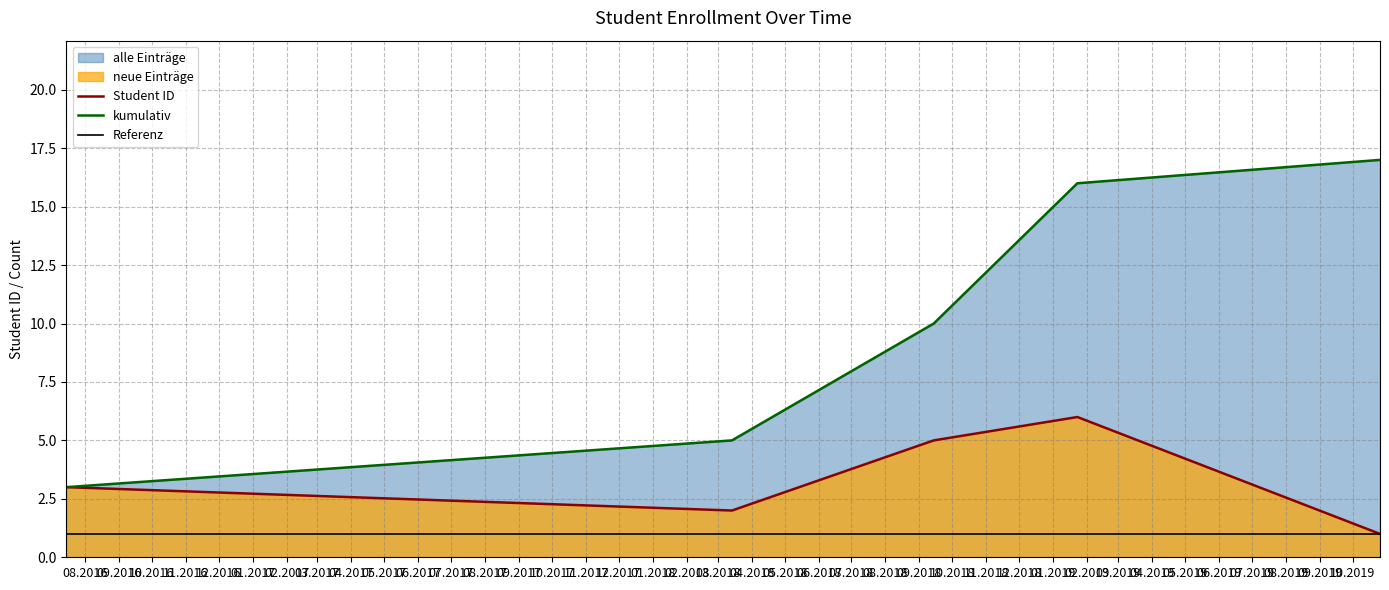

True or false: Student ID and kumulativ cross at least once.

False